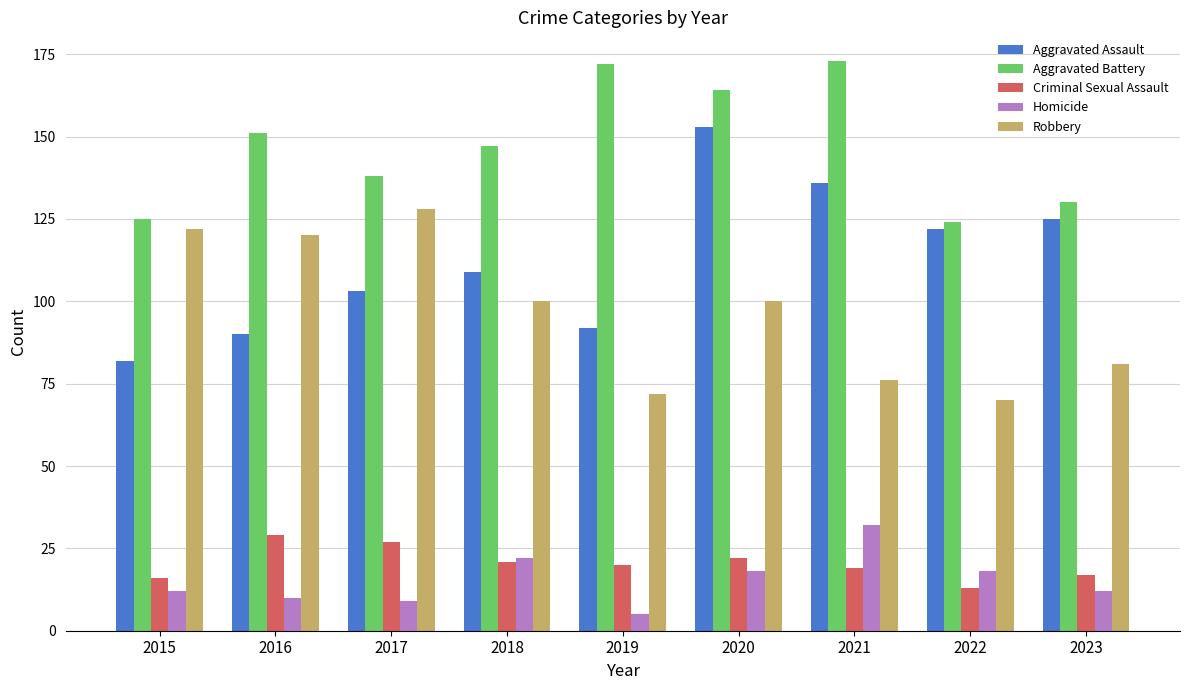

How many distinct data groups are displayed?

5